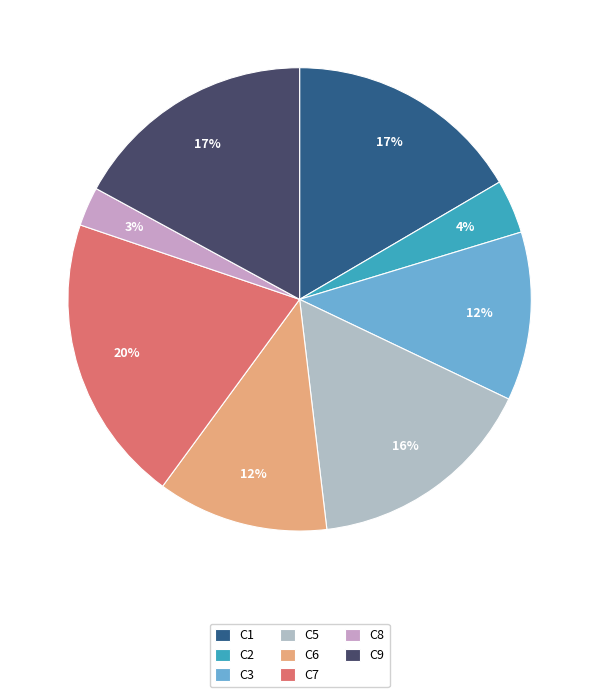

How many segments does this pie chart have?

8